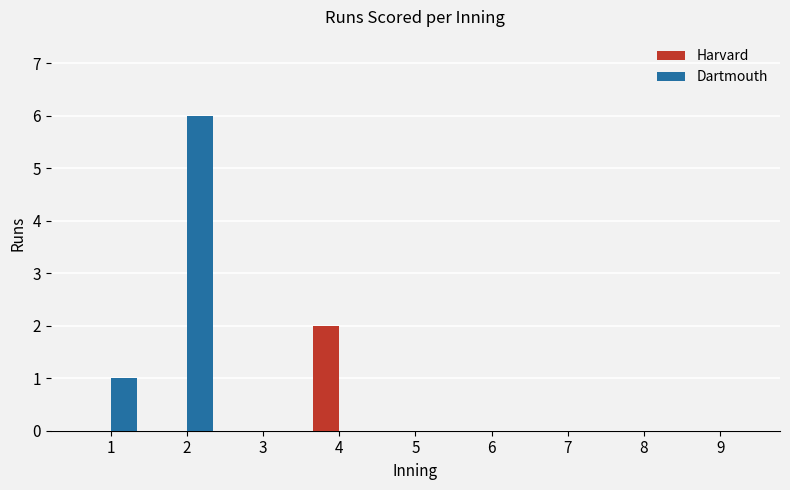

What is the sum of all Dartmouth values?

7